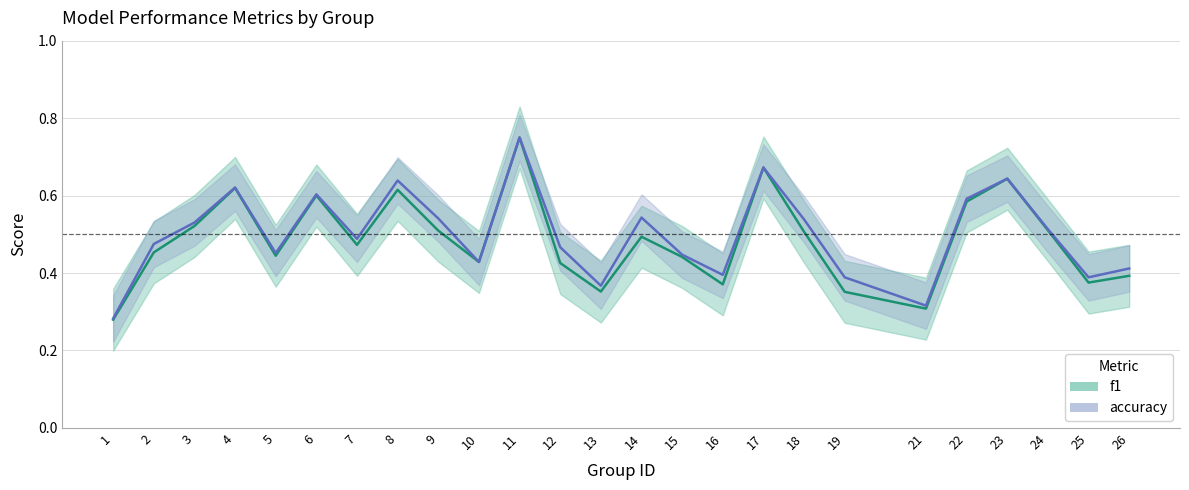

What is the difference between the second highest and minimum values in the f1 series?

0.4